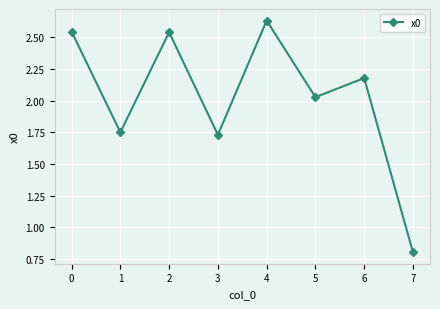

What is the ratio of the value at 4 to the value at 0?

1.0